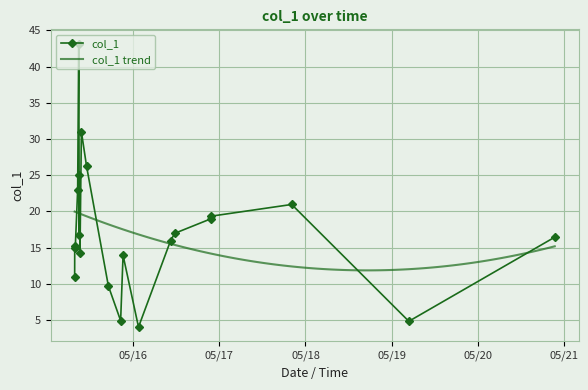

Where is the data nearest to the value 23?

2019-05-15 08:29:01